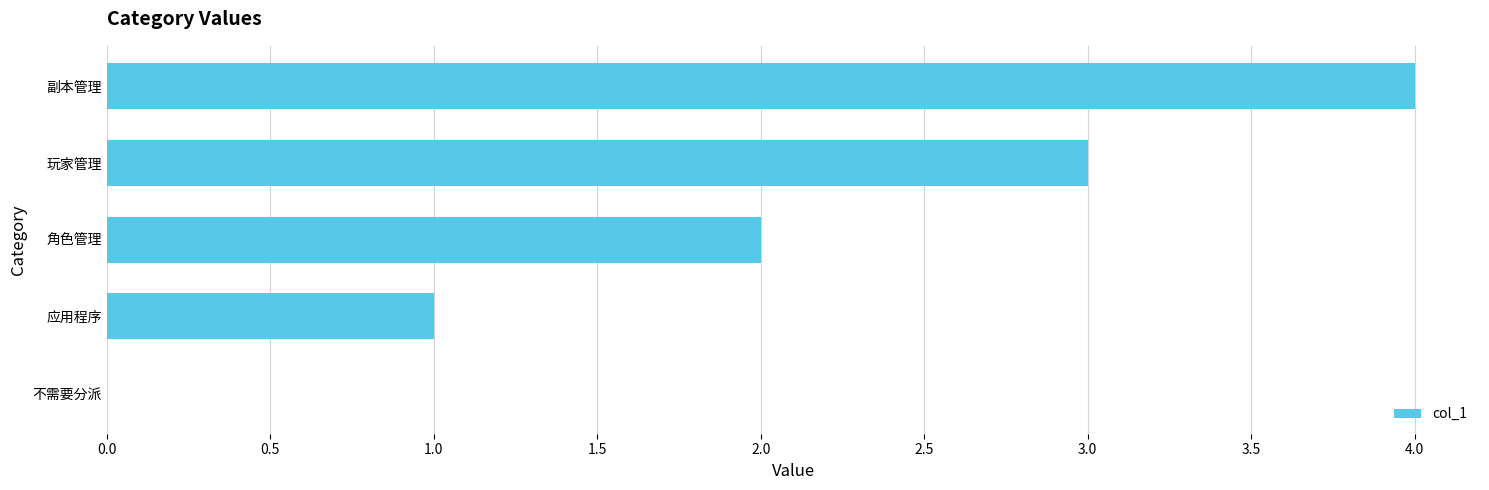

At which label is the value closest to 2?

角色管理